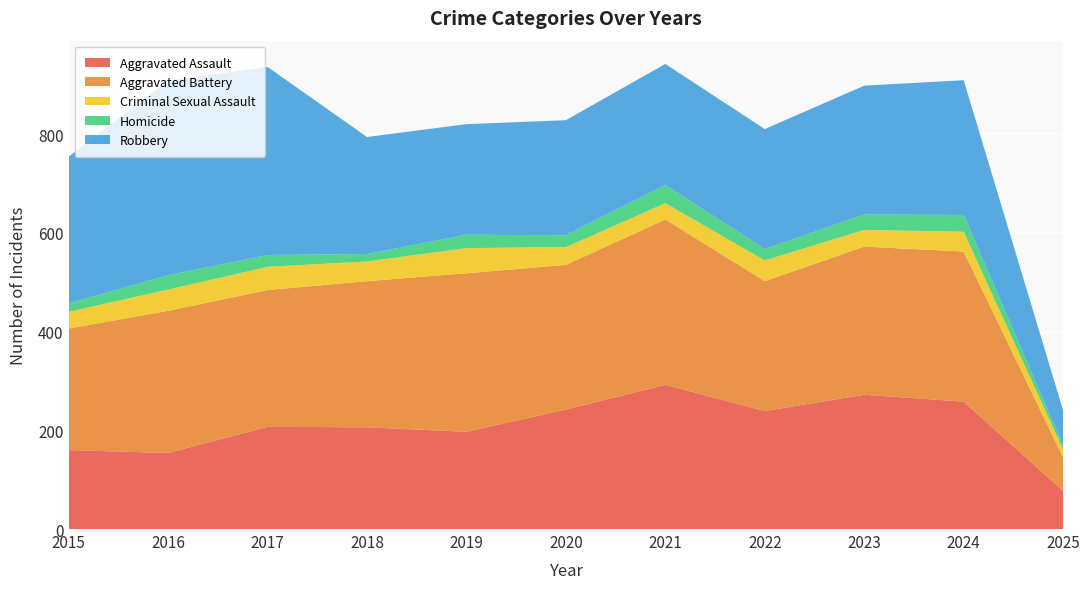

Reading right to left, list all the values displayed in this chart.

Aggravated Assault: 77	258	272	239	292	242	197	206	207	154	160
Aggravated Battery: 68	304	300	263	335	293	321	296	277	288	246
Criminal Sexual Assault: 16	40	34	42	33	36	51	40	47	43	34
Homicide: 8	34	31	23	37	24	27	15	24	29	17
Robbery: 71	273	261	243	245	233	224	237	381	394	297